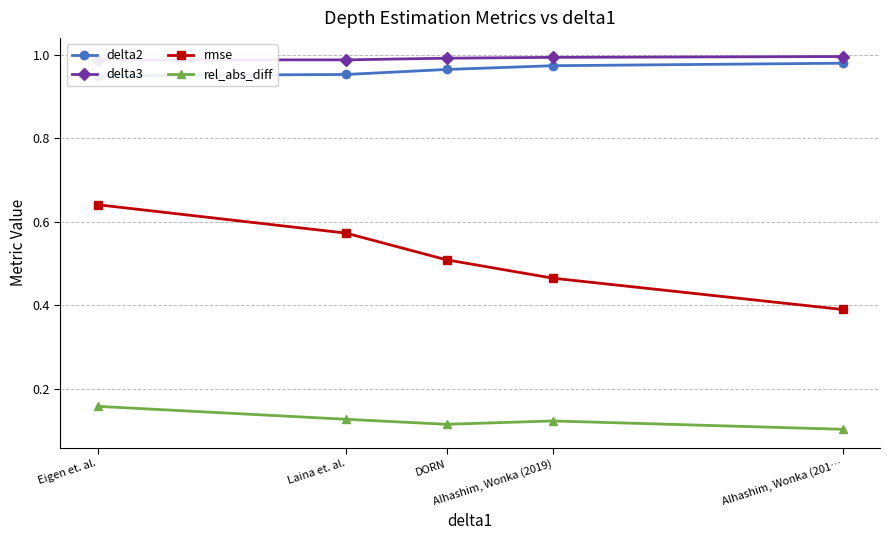

Reading left to right, what are all the values shown in this chart?

delta2: Eigen et. al.=0.9	Laina et. al.=1.0	DORN=1.0	Alhashim, Wonka (2019)=1.0	Alhashim, Wonka (201…=1.0
delta3: Eigen et. al.=1.0	Laina et. al.=1.0	DORN=1.0	Alhashim, Wonka (2019)=1.0	Alhashim, Wonka (201…=1.0
rmse: Eigen et. al.=0.6	Laina et. al.=0.6	DORN=0.5	Alhashim, Wonka (2019)=0.5	Alhashim, Wonka (201…=0.4
rel_abs_diff: Eigen et. al.=0.2	Laina et. al.=0.1	DORN=0.1	Alhashim, Wonka (2019)=0.1	Alhashim, Wonka (201…=0.1